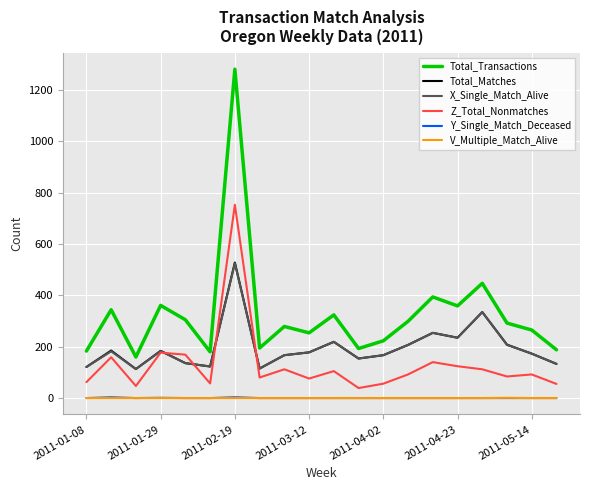

Which series has the largest range (max minus min)?

Total_Transactions